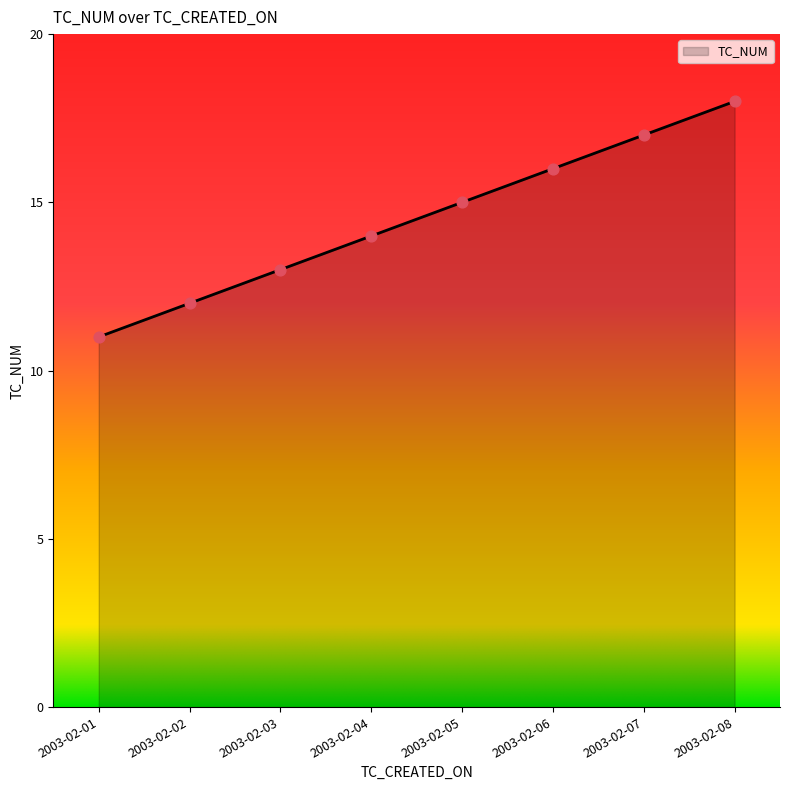

What is the change in value from 2003-02-01 to 2003-02-05?

+4